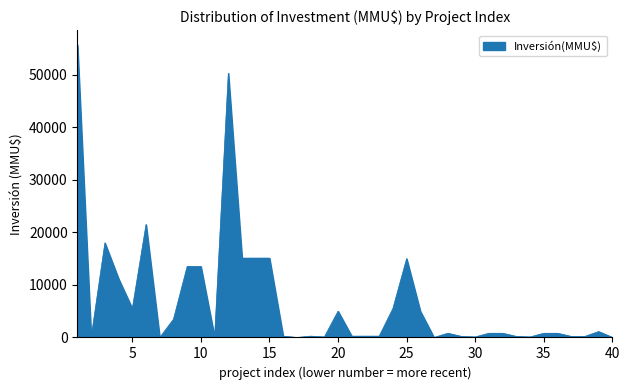

What is the maximum value shown in the chart?

55694